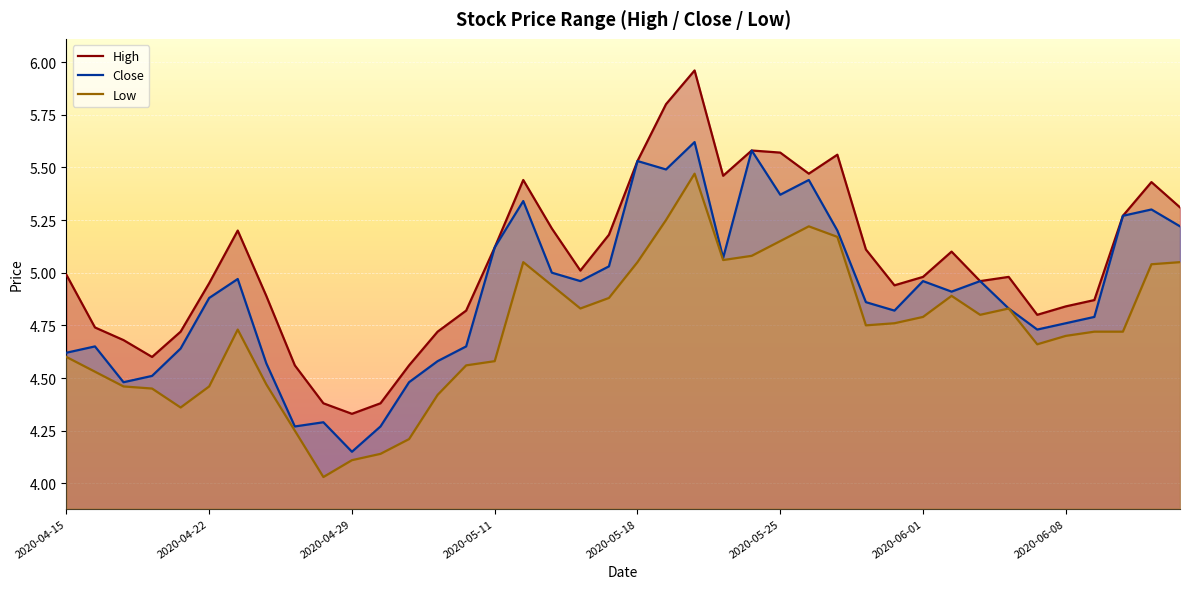

What position from the right is 2020-05-11?

25